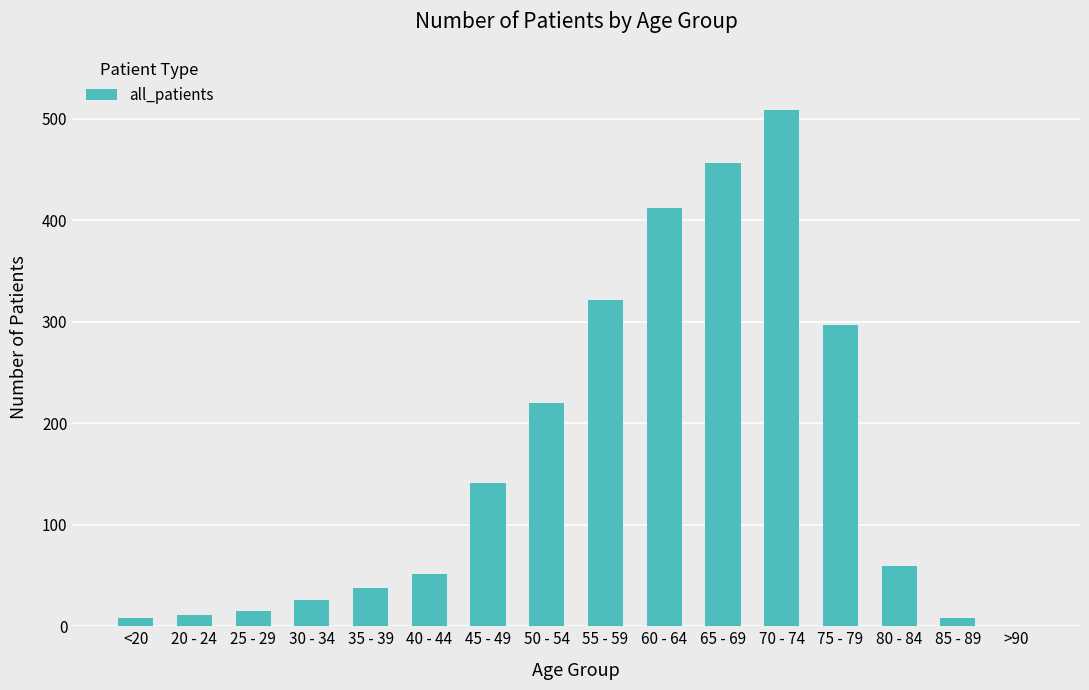

The chart shows a value of 15 at 25 - 29. True or false?

True